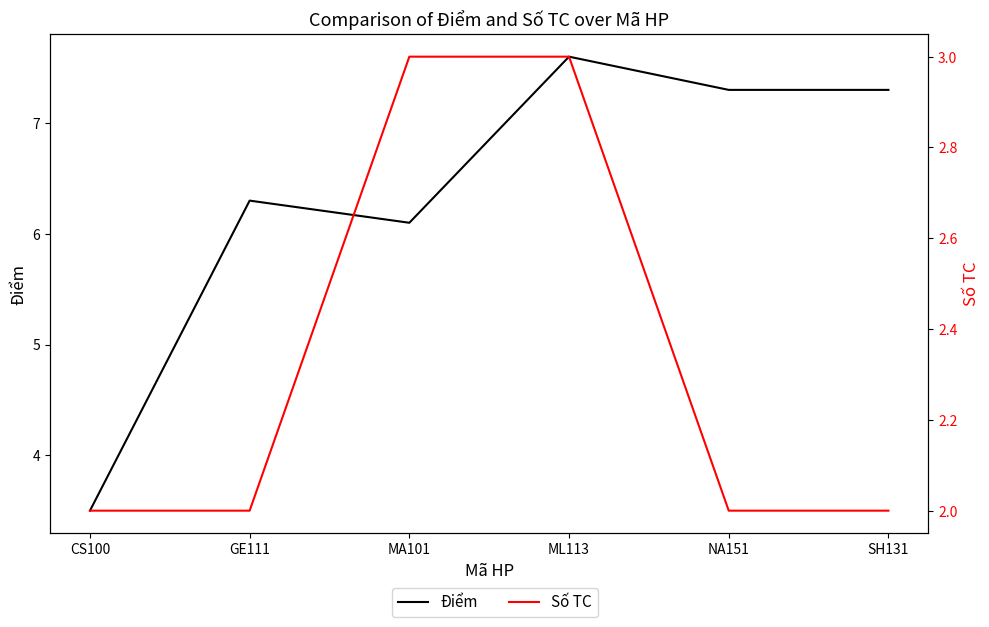

How many lines are shown in the chart?

2